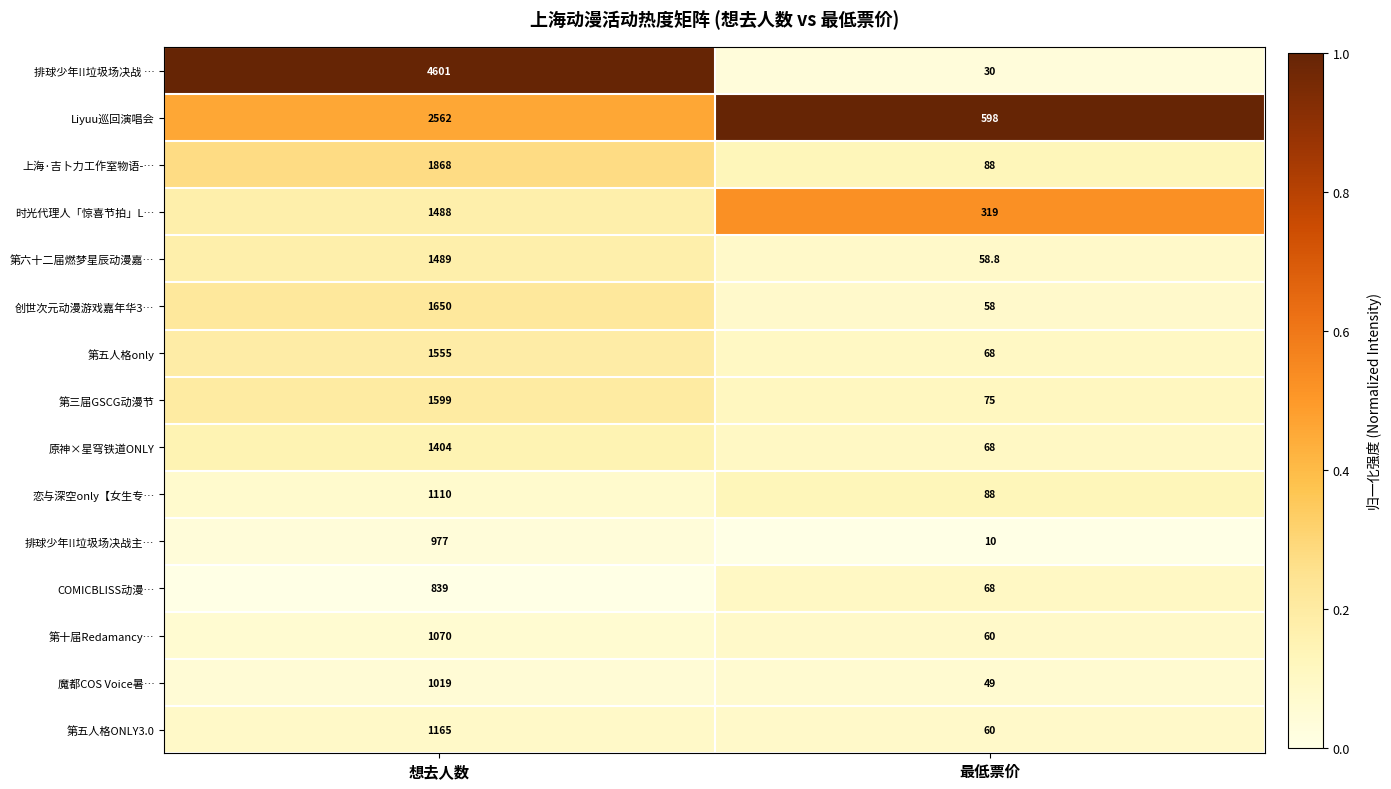

Is the value of 上海·吉卜力工作室物语-… at 想去人数 greater than the value of 第五人格ONLY3.0 at 想去人数?

Yes